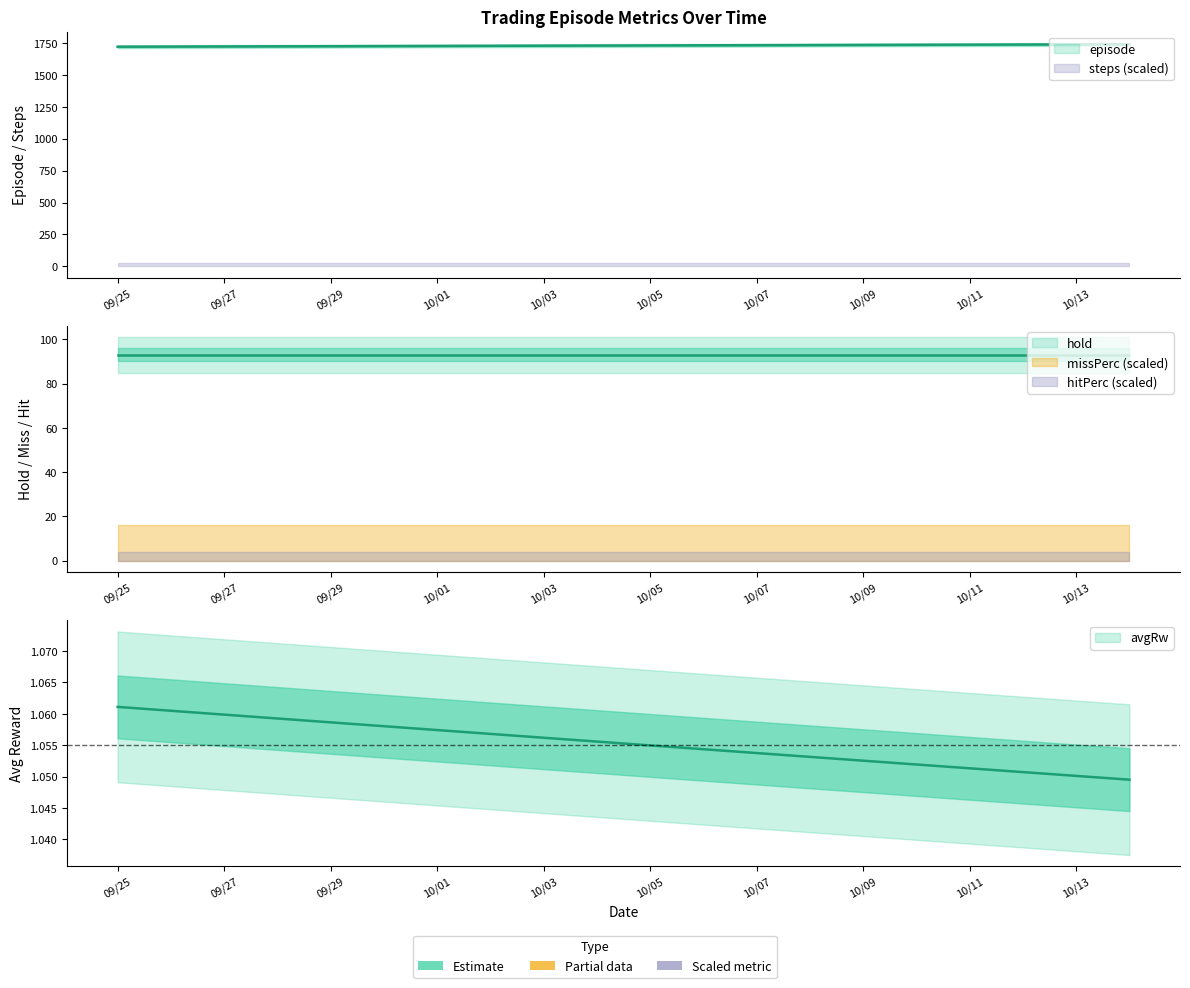

What is the sum of the avgRw values at 10/03/2018 and 09/28/2018?

2.1